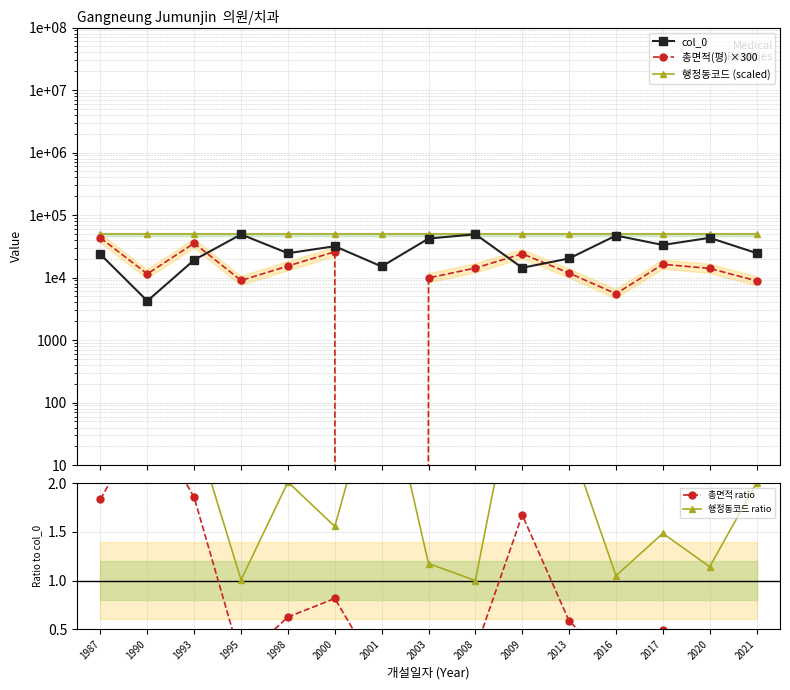

Reading left to right, transcribe all the data shown in this chart.

col_0: 1987=23516.0	1990=4235.0	1993=19169.0	1995=49124.0	1998=24552.0	2000=31759.0	2001=15068.0	2003=42077.0	2008=49440.0	2009=14359.0	2013=20238.0	2016=47080.0	2017=33289.0	2020=43291.0	2021=24662.0
총면적(평) ×300: 1987=43158.0	1990=11457.0	1993=35544.0	1995=9000.0	1998=15342.0	2000=25908.0	2001=0.0	2003=9876.0	2008=14241.0	2009=24045.0	2013=11817.0	2016=5520.0	2017=16344.0	2020=14031.0	2021=8883.0
행정동코드 (scaled): 1987=49440.0	1990=49440.0	1993=49440.0	1995=49440.0	1998=49440.0	2000=49440.0	2001=49440.0	2003=49440.0	2008=49440.0	2009=49440.0	2013=49440.0	2016=49440.0	2017=49440.0	2020=49440.0	2021=49440.0
총면적 ratio: 1987=1.8	1990=2.7	1993=1.9	1995=0.2	1998=0.6	2000=0.8	2001=0.0	2003=0.2	2008=0.3	2009=1.7	2013=0.6	2016=0.1	2017=0.5	2020=0.3	2021=0.4
행정동코드 ratio: 1987=2.1	1990=11.7	1993=2.6	1995=1.0	1998=2.0	2000=1.6	2001=3.3	2003=1.2	2008=1.0	2009=3.4	2013=2.4	2016=1.1	2017=1.5	2020=1.1	2021=2.0